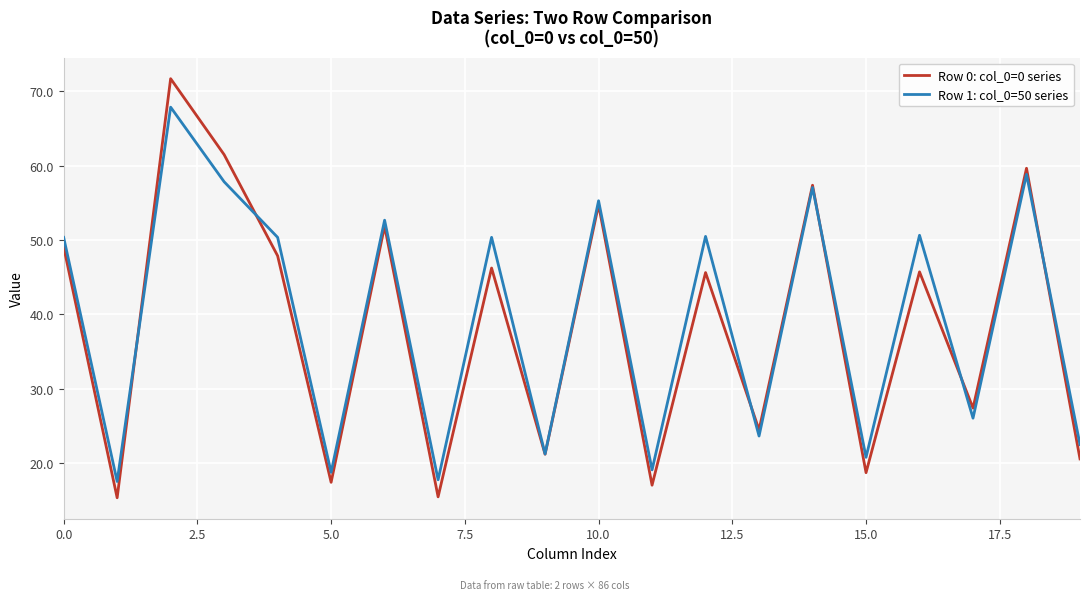

What is the difference between the maximum and second lowest values in the Row 0: col_0=0 series series?

56.2